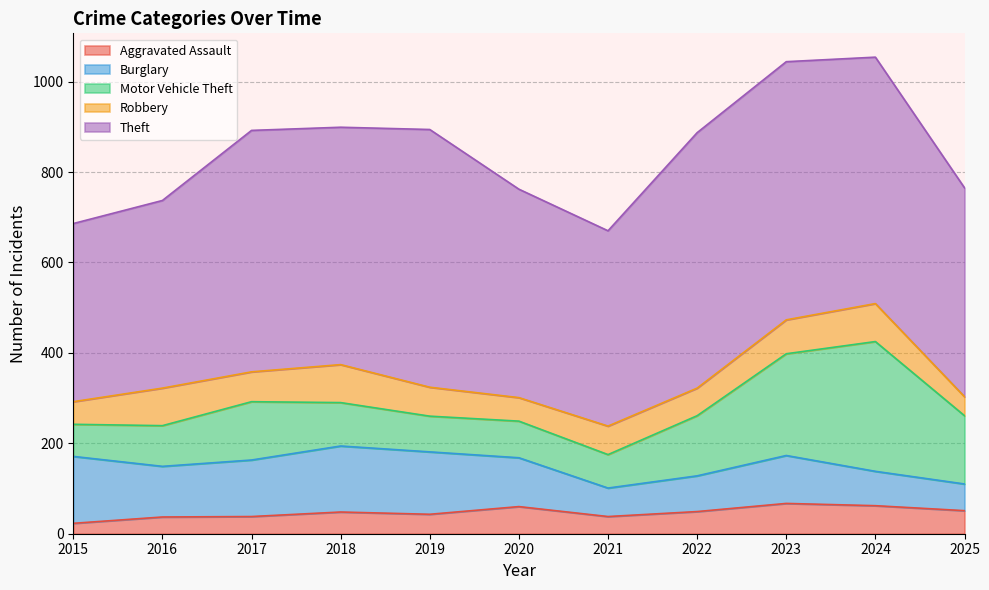

In Robbery, how many points are higher than both neighbors (excluding endpoints)?

4